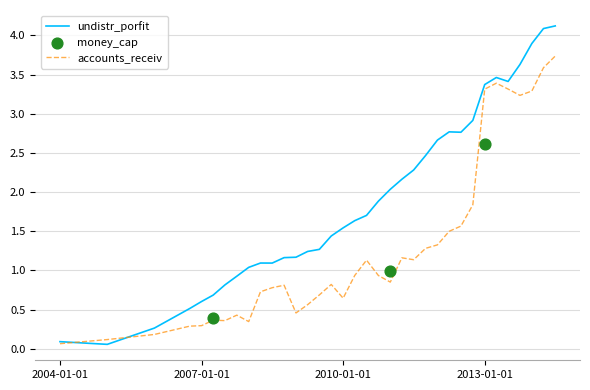

Is the value of undistr_porfit at 20060930 greater than the value of accounts_receiv at 20130331?

No